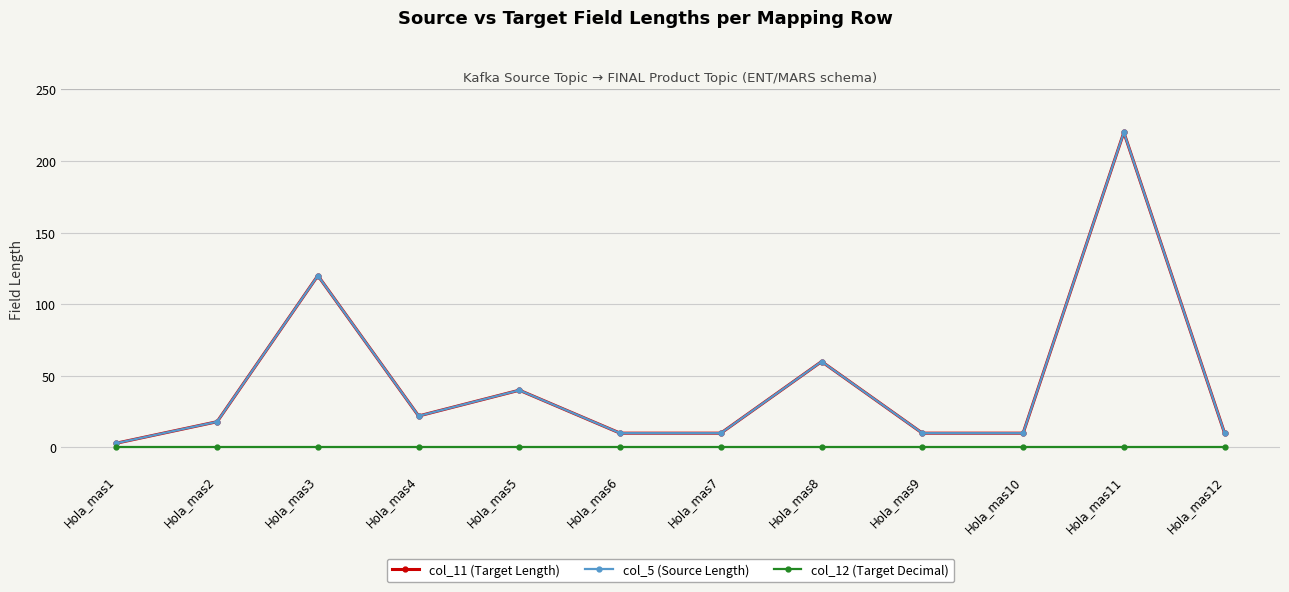

Does the chart have visible grid lines?

Yes